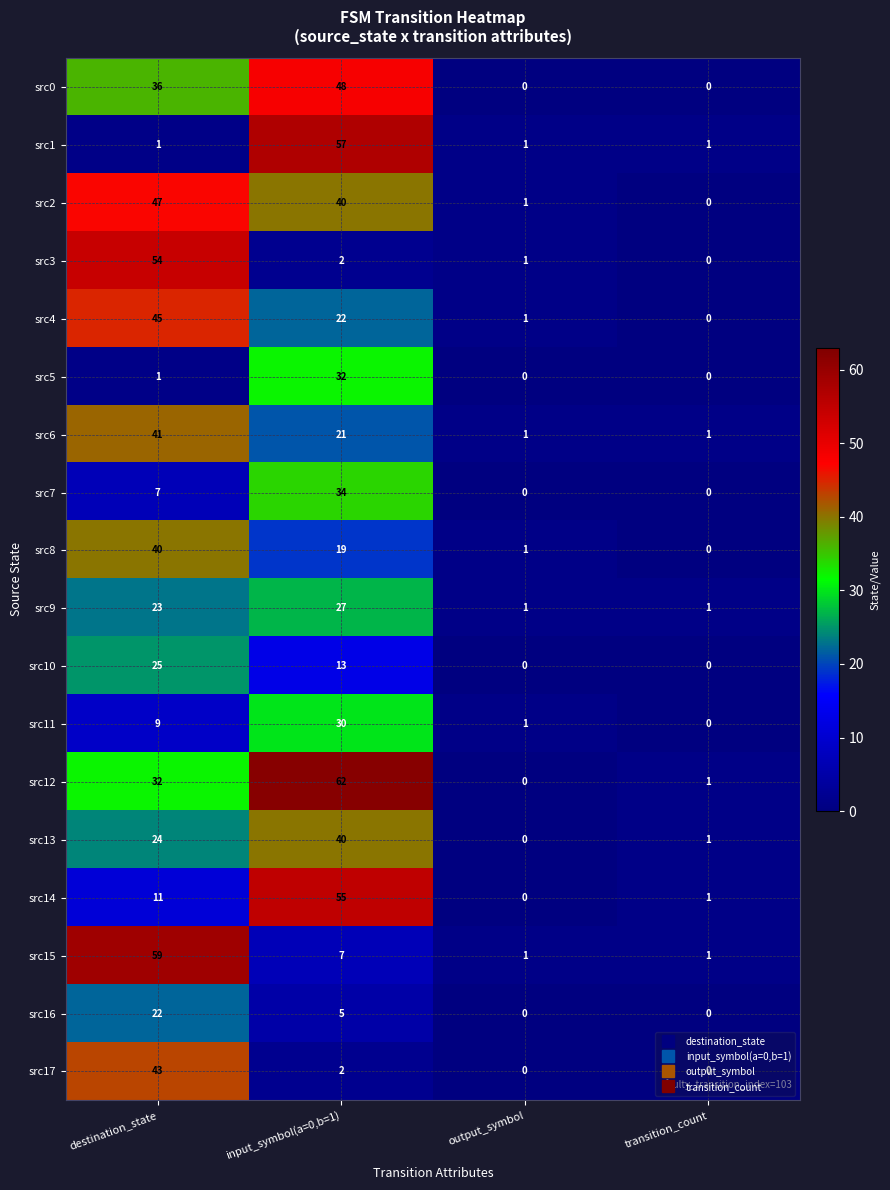

What is the difference between the maximum and minimum values in the src0 series?

48